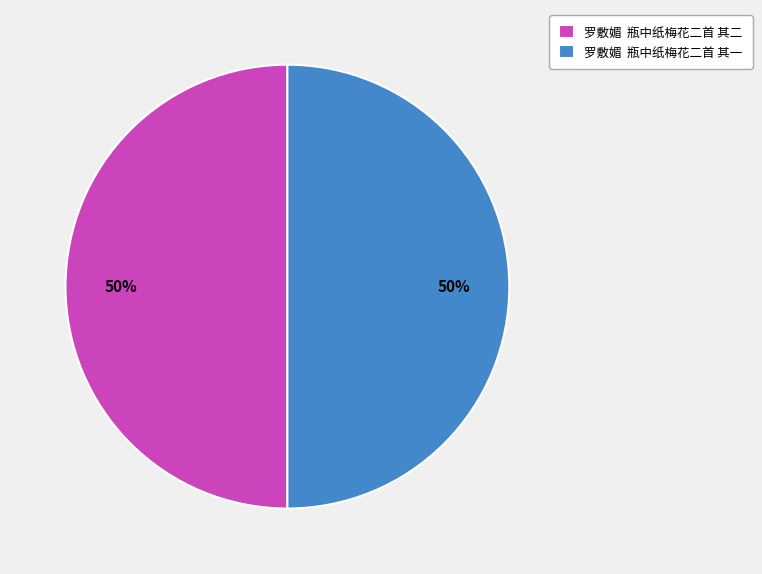

Approximately how many times larger is the value at 罗敷媚 瓶中纸梅花二首 其一 compared to 罗敷媚 瓶中纸梅花二首 其二?

1.0